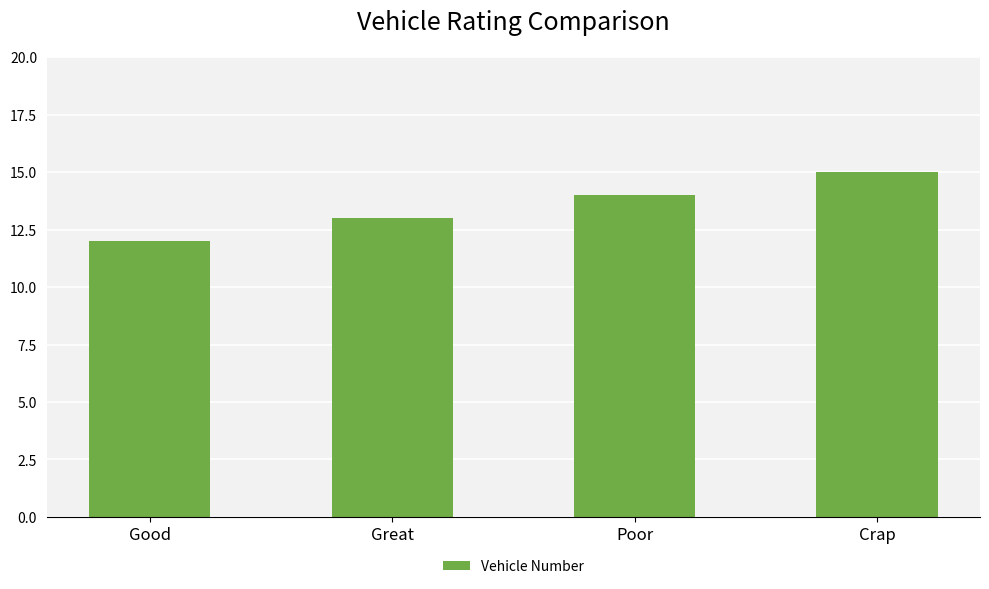

How many values are below 14?

2